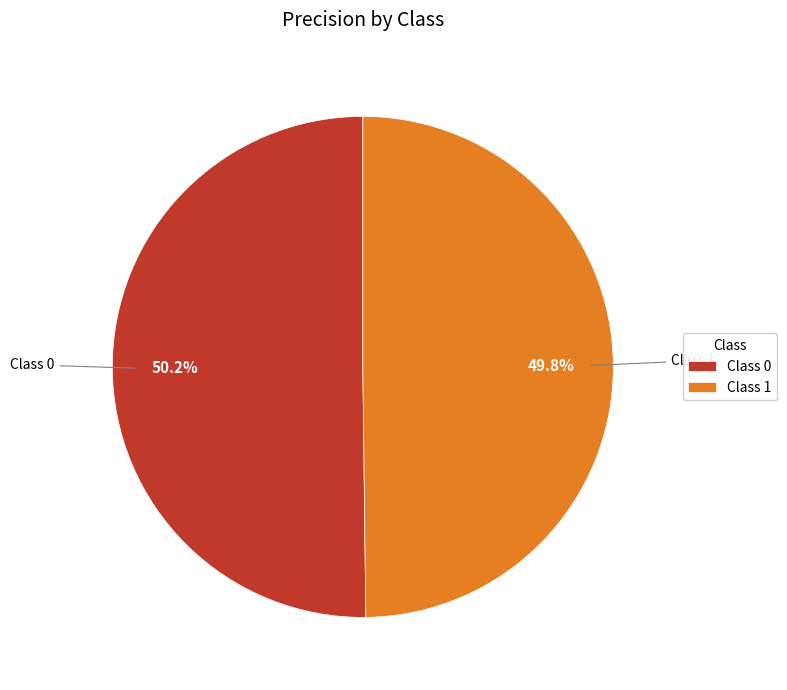

Does any single category account for the majority?

Yes